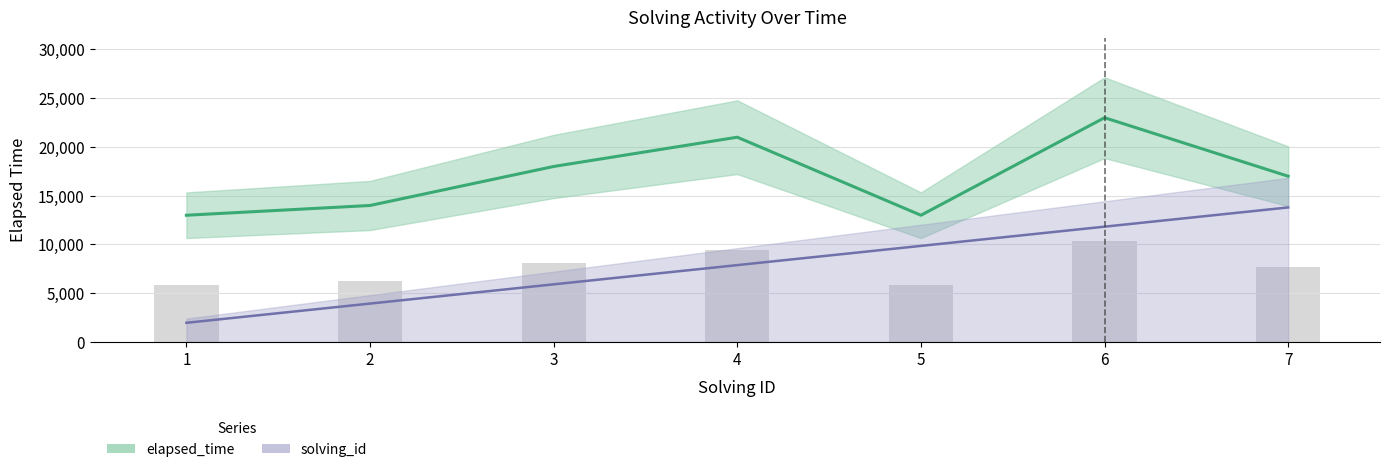

At which label does elapsed_time first exceed 17000?

3